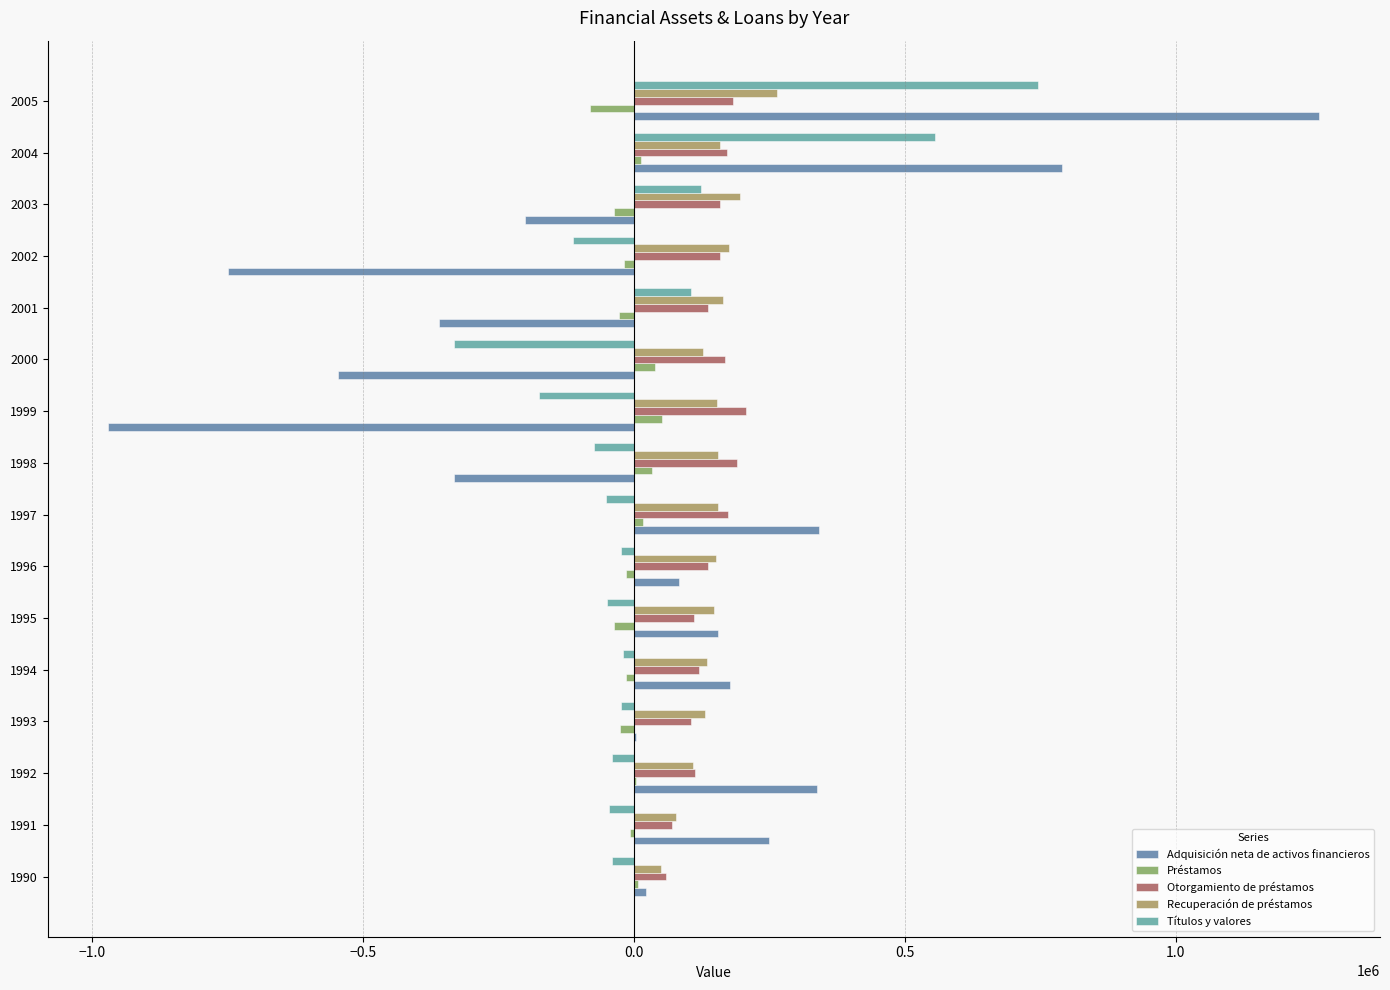

Count the number of data series in this chart.

5